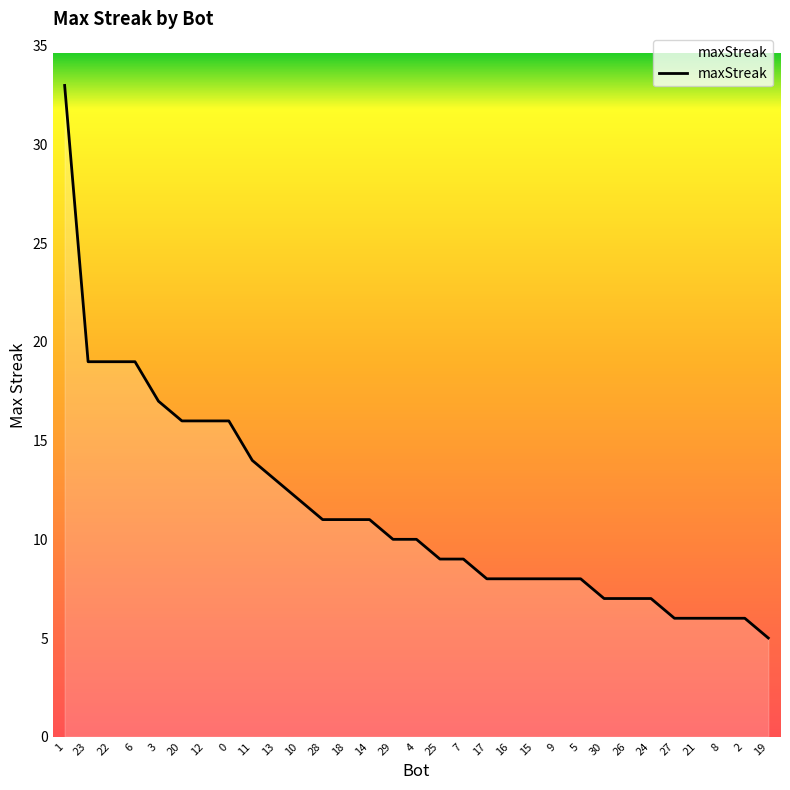

Is it true that the value at 20 is 22?

False